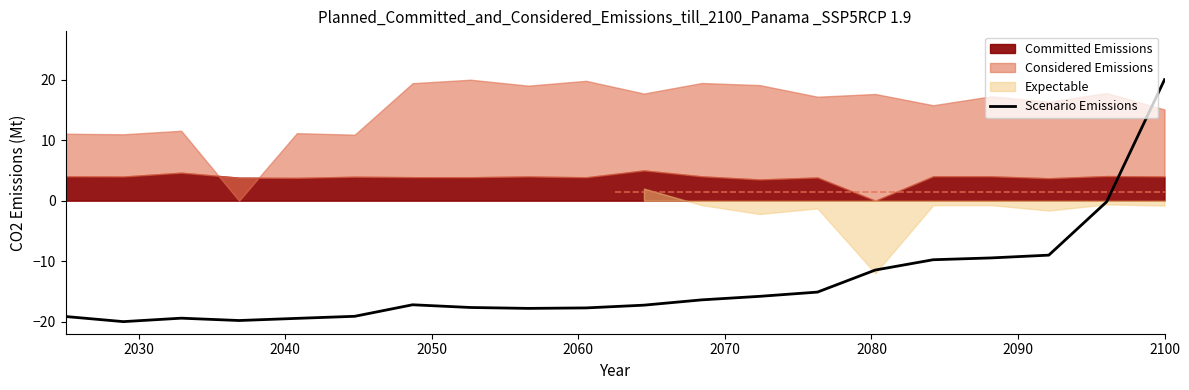

How many values are below -17?

11